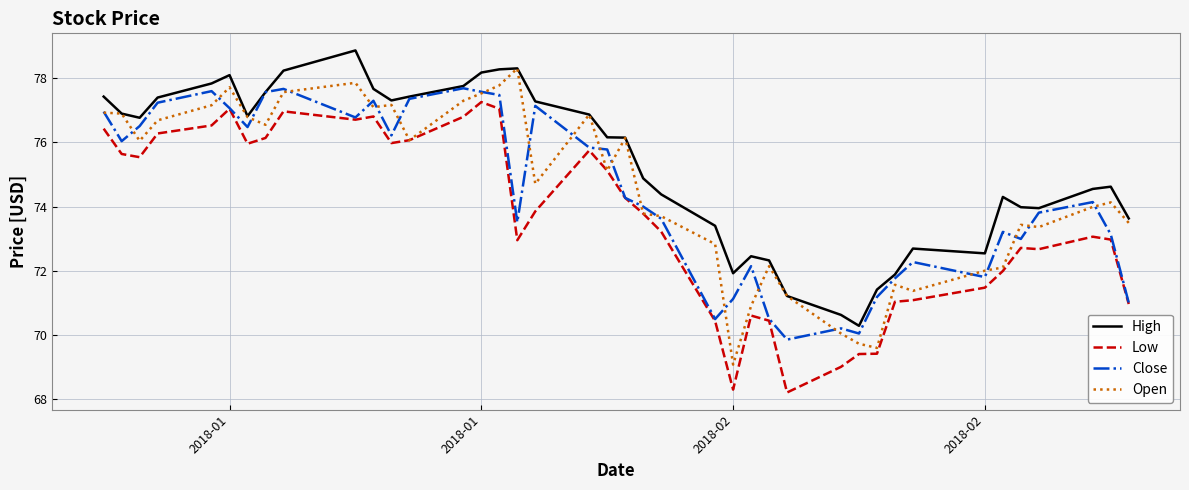

What is the average value of the Low series?

73.6